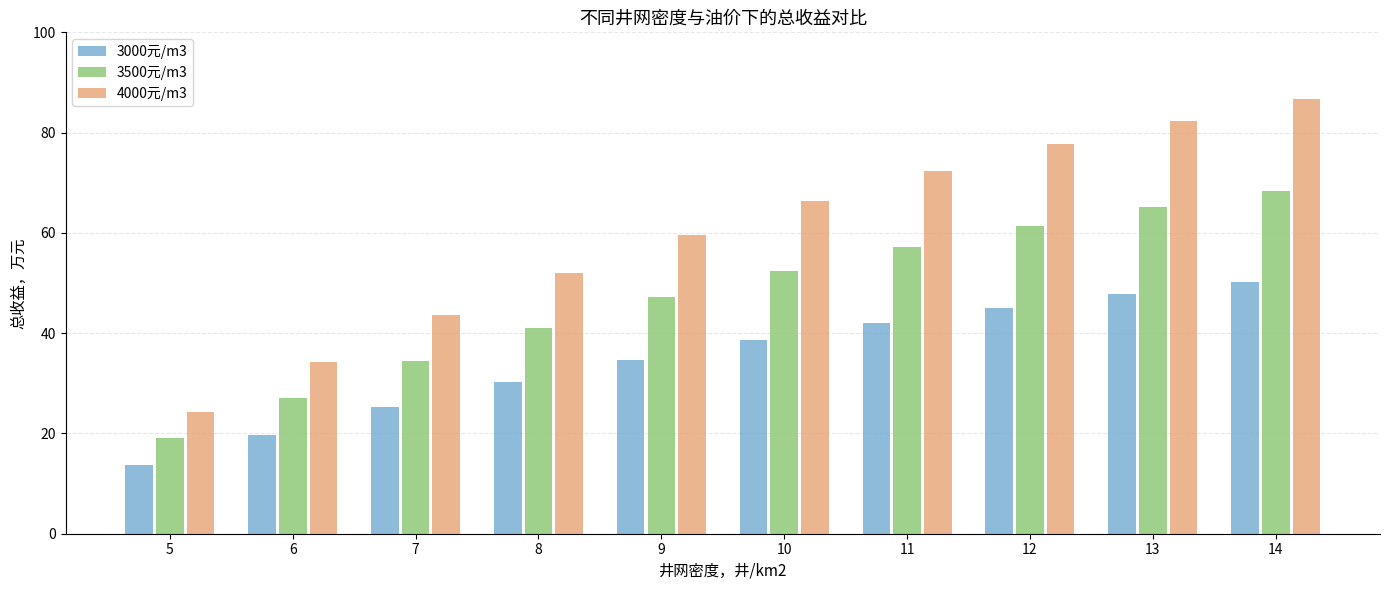

How many bars are there in total?

30